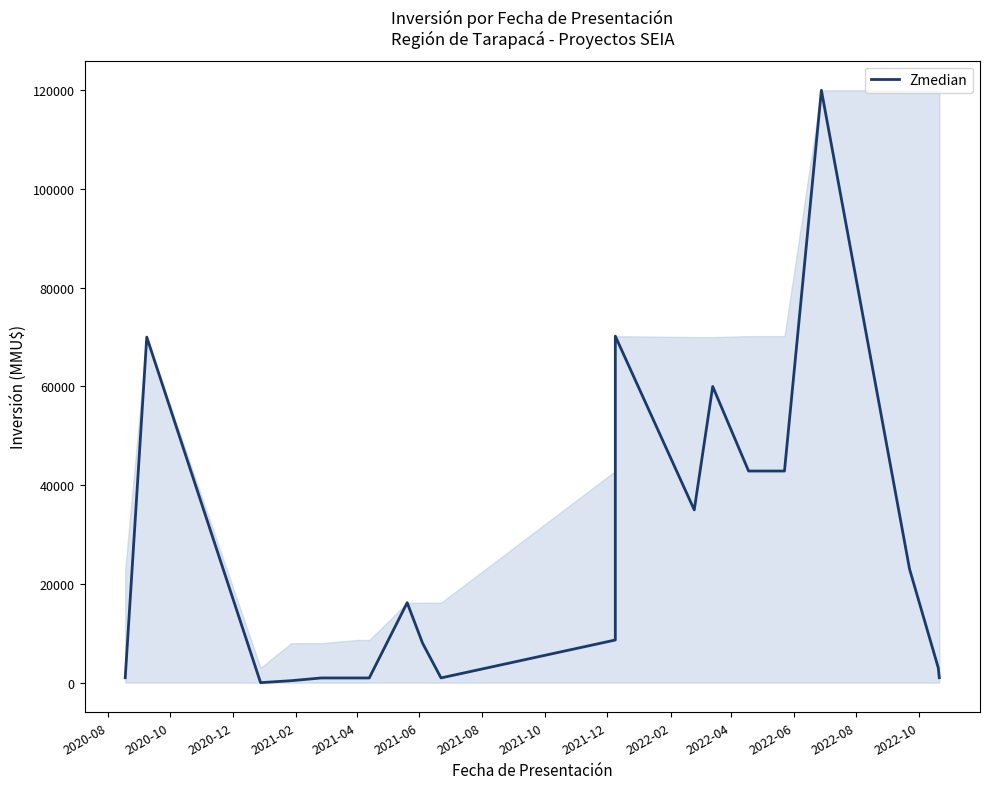

What is the smallest value displayed?

3